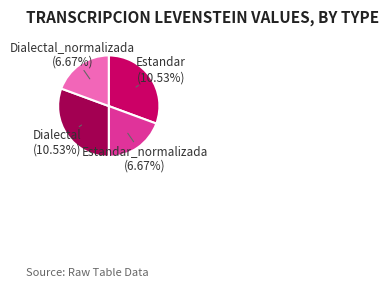

To the nearest percent, what portion does Dialectal represent?

31%